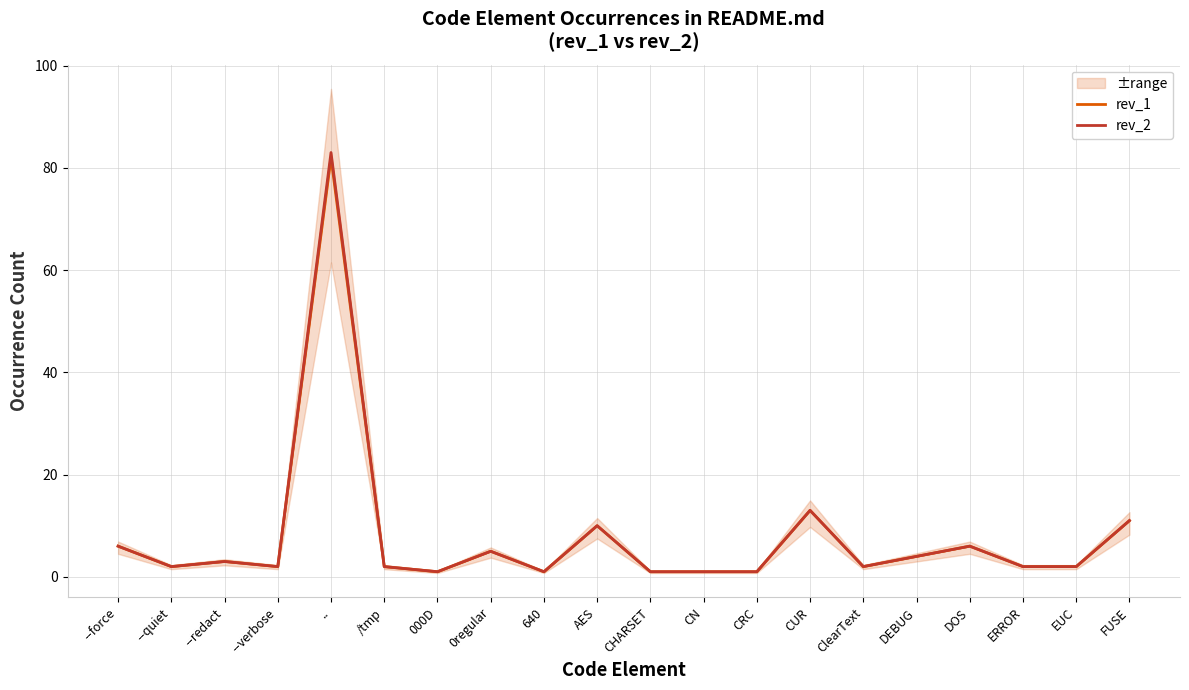

At how many categories does at least one series exceed 74?

1